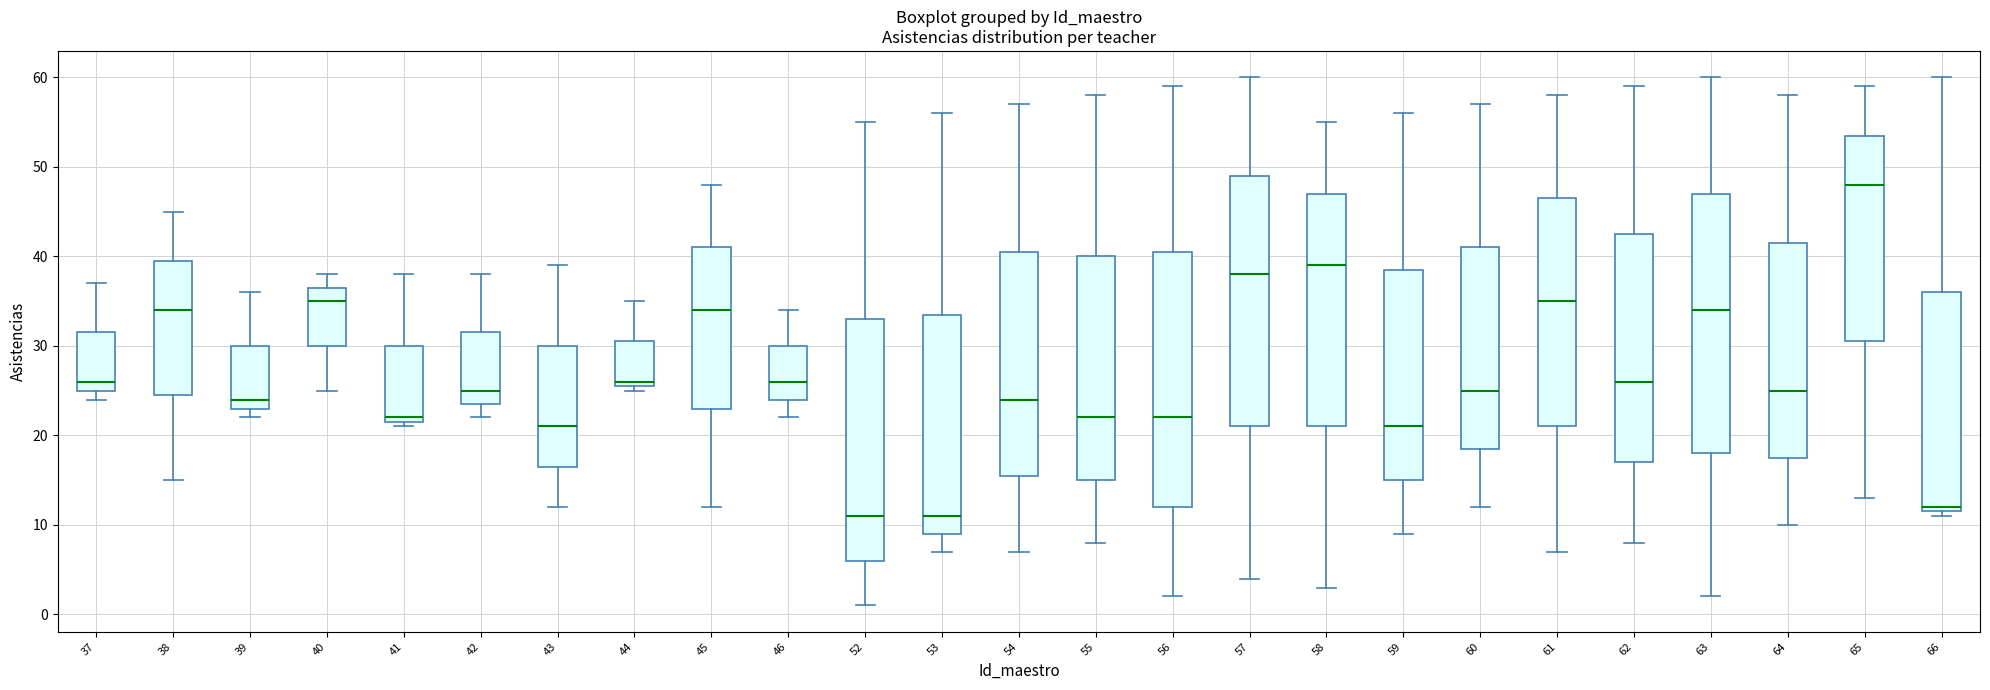

Which box has the highest median line?

65